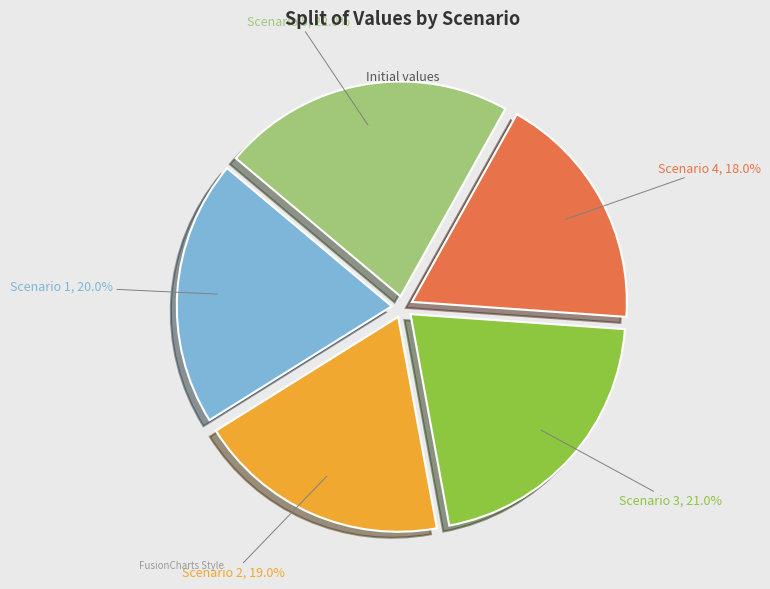

Is it true that Scenario 1 is 20% of the pie?

True